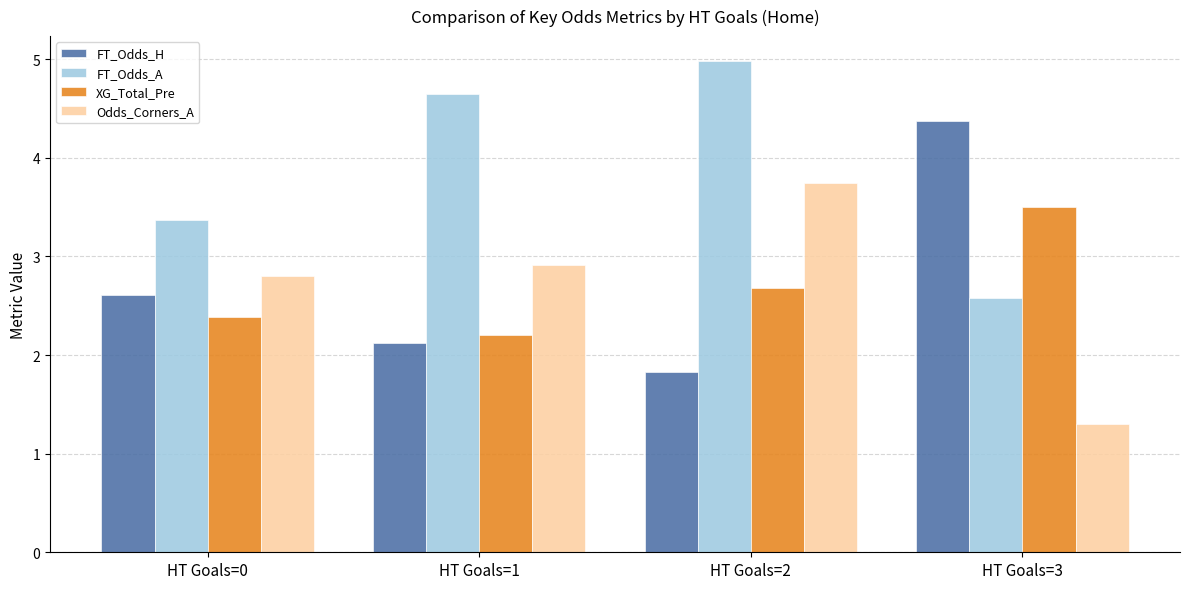

List the series in order of their peak value, highest first.

FT_Odds_A, FT_Odds_H, Odds_Corners_A, XG_Total_Pre